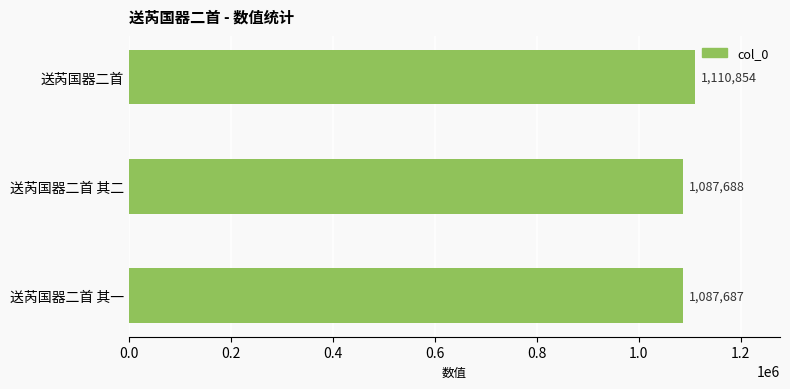

Rank the categories by value from lowest to highest.

送芮国器二首 其一, 送芮国器二首 其二, 送芮国器二首